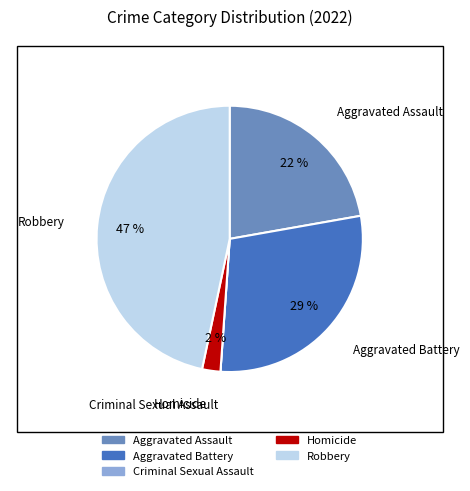

What is the largest slice in the pie chart?

Robbery